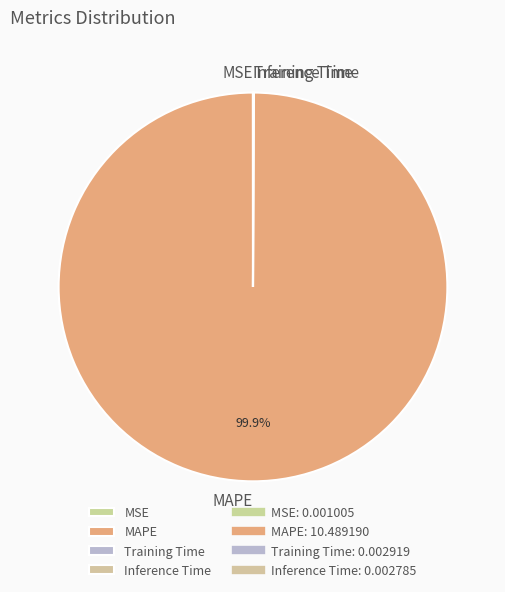

Which slice represents more than half of the pie?

MAPE